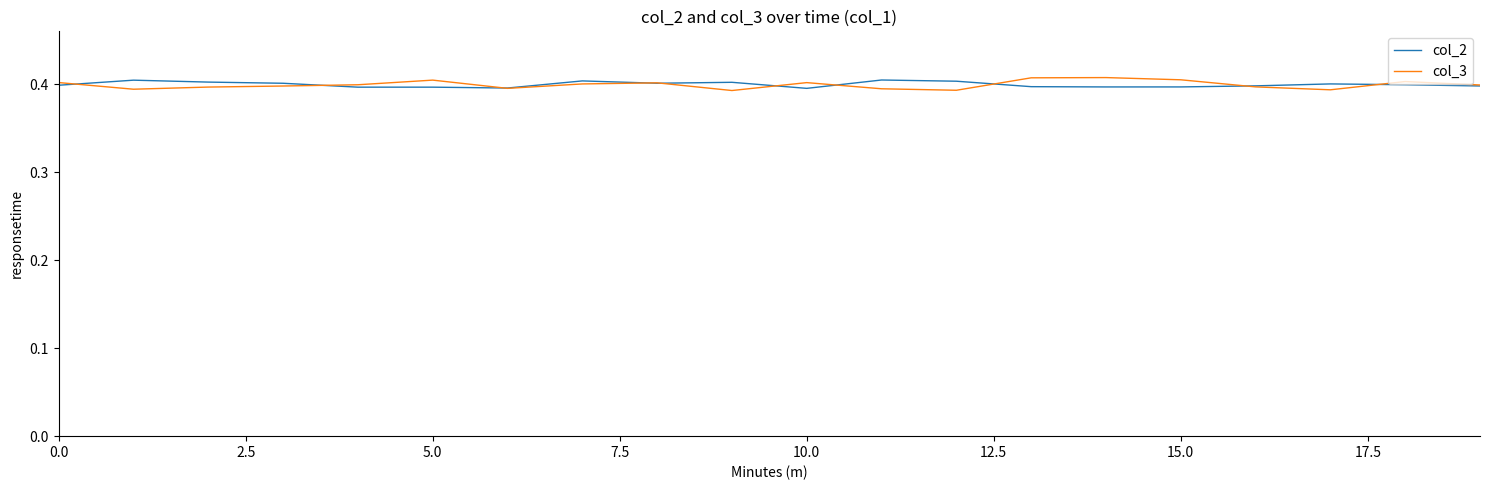

Which series has the widest spread of values?

col_3